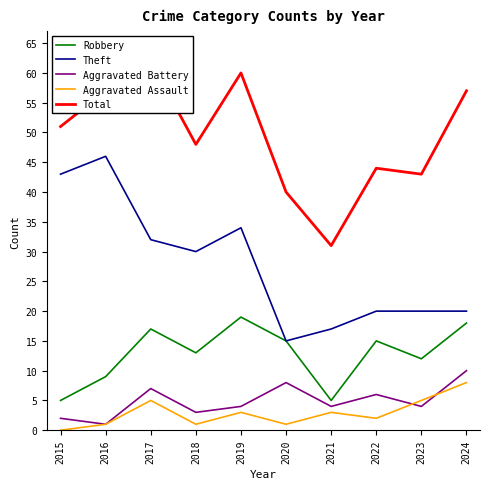

At which category does Total reach its first local peak?

2017